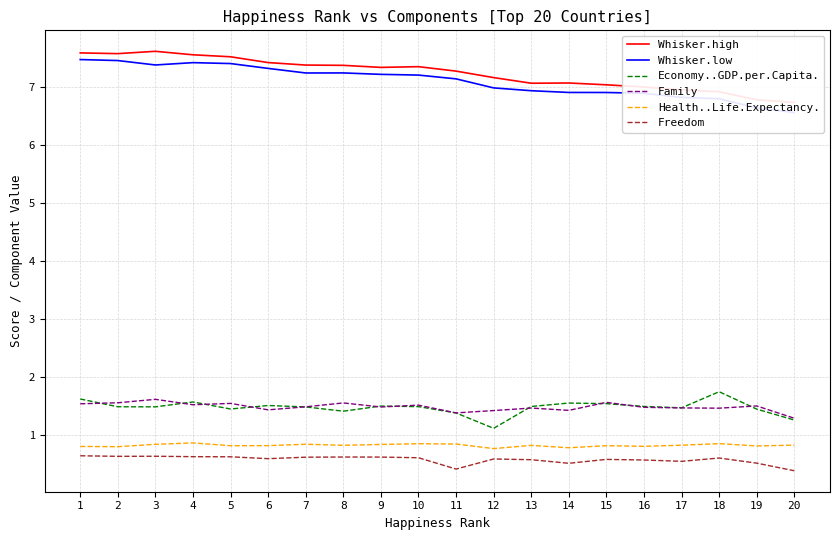

Read the Family value at 3.

1.6